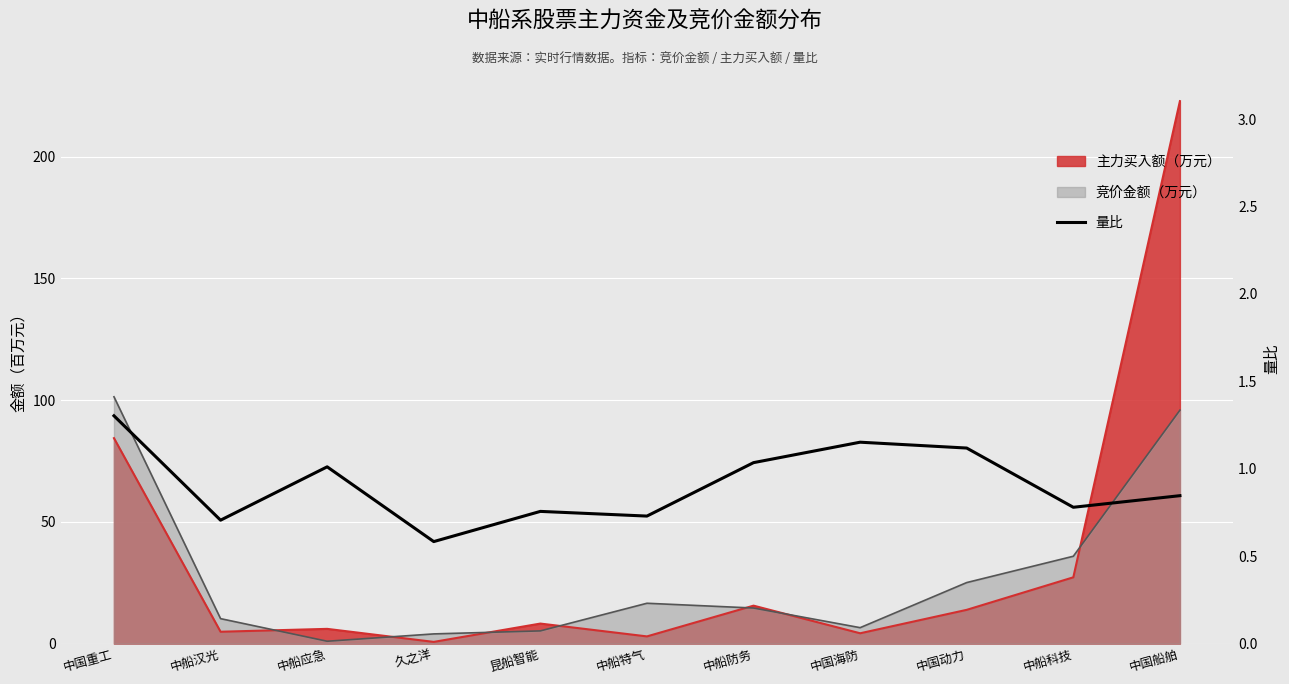

What is the label of the 2nd point from the left?

中船汉光